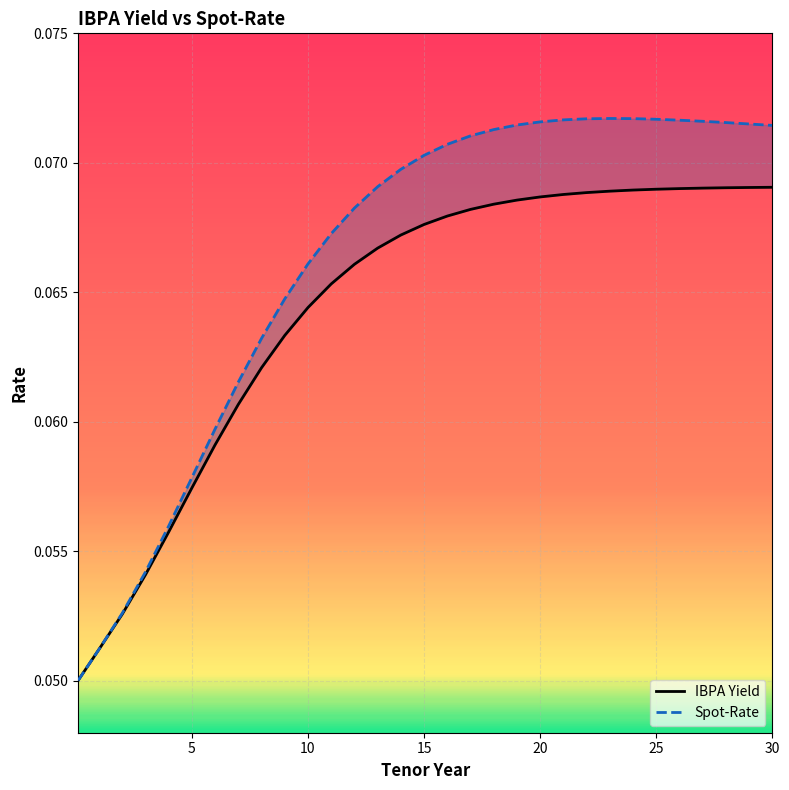

Count the IBPA Yield values in the range 0 to 1.

31